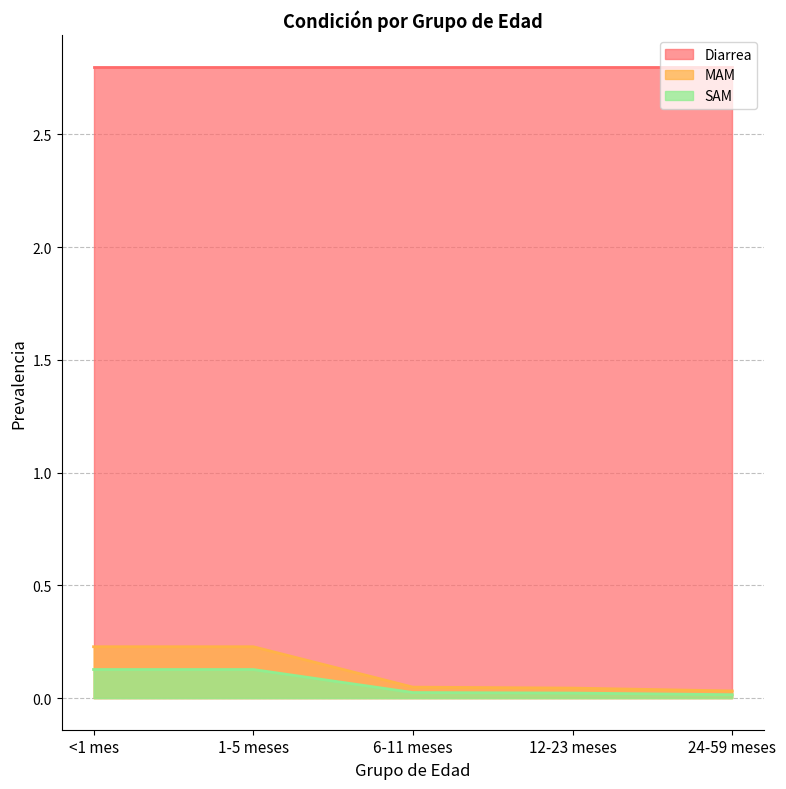

List the labels in order of SAM value, largest first.

<1 mes, 1-5 meses, 6-11 meses, 12-23 meses, 24-59 meses